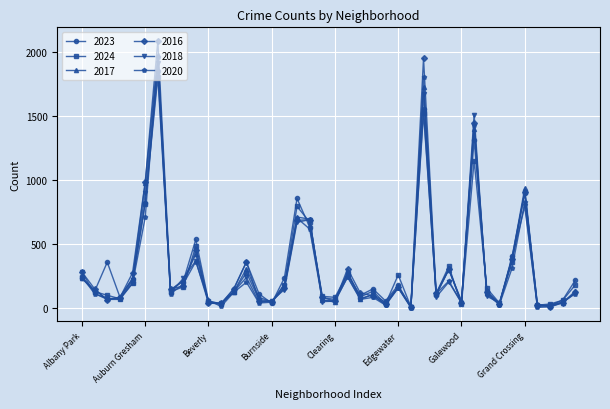

What is the maximum value shown in the chart?

2086